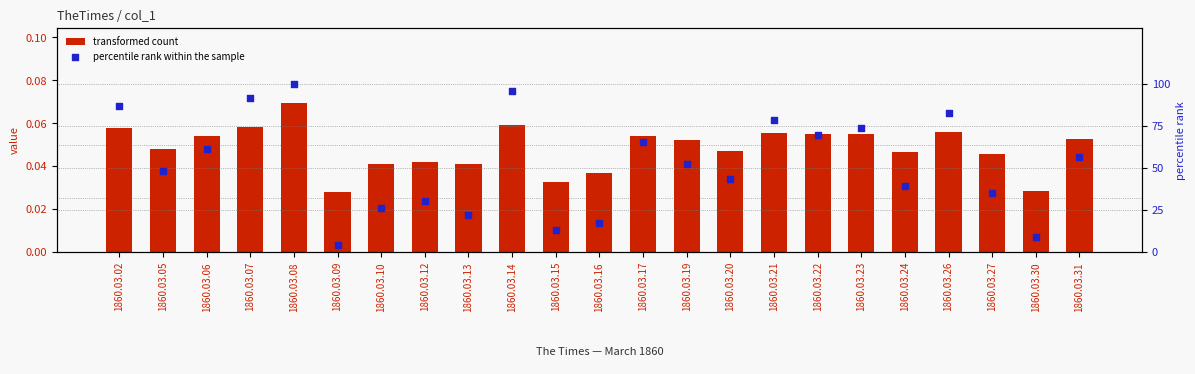

Is the value of transformed count at 1860.03.23 greater than the value of percentile rank within the sample at 1860.03.02?

No